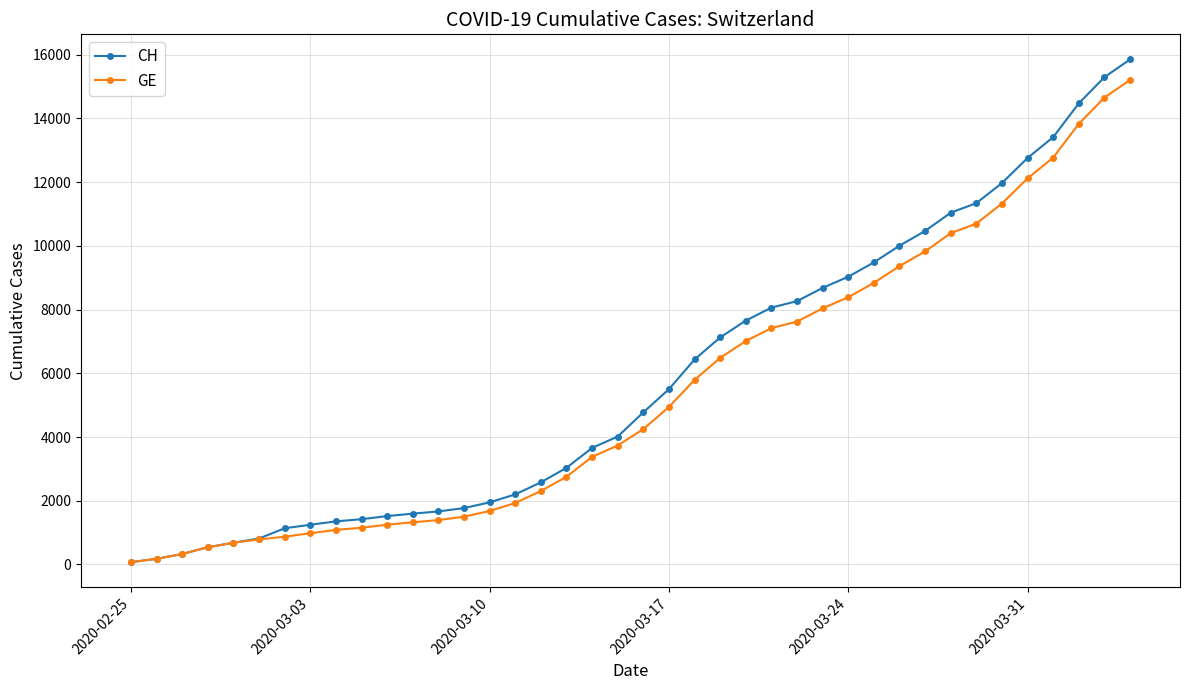

Which series has the widest spread of values?

CH